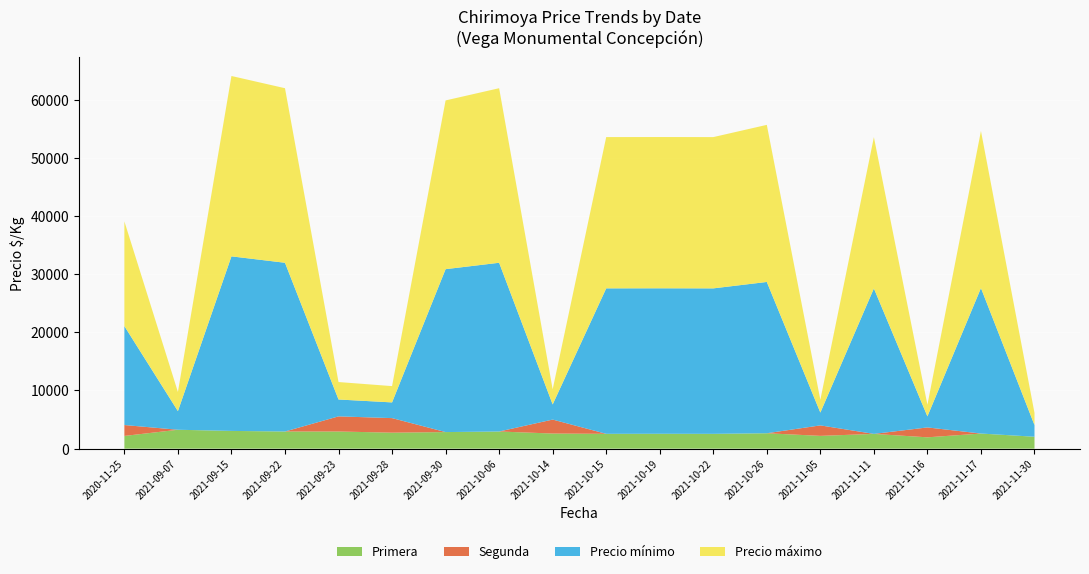

Reading left to right, list all the values displayed in this chart.

Primera: 2021-09-07=3250	2021-09-15=3050	2021-09-22=2950	2021-09-23=2950	2021-09-28=2750	2021-09-30=2850	2021-10-06=2950	2021-10-14=2600	2021-10-15=2550	2021-10-19=2560	2021-10-22=2547	2021-10-26=2650	2021-11-05=2200	2021-11-11=2538	2021-11-16=1950	2021-11-17=2600	2021-11-30=2050	2020-11-25=2188
Segunda: 2021-09-07=0	2021-09-15=0	2021-09-22=0	2021-09-23=2600	2021-09-28=2500	2021-09-30=0	2021-10-06=0	2021-10-14=2400	2021-10-15=0	2021-10-19=0	2021-10-22=0	2021-10-26=0	2021-11-05=1800	2021-11-11=0	2021-11-16=1700	2021-11-17=0	2021-11-30=0	2020-11-25=1875
Precio mínimo: 2021-09-07=3200	2021-09-15=30000	2021-09-22=29000	2021-09-23=2900	2021-09-28=2700	2021-09-30=28000	2021-10-06=29000	2021-10-14=2600	2021-10-15=25000	2021-10-19=25000	2021-10-22=25000	2021-10-26=26000	2021-11-05=2200	2021-11-11=25000	2021-11-16=1900	2021-11-17=25000	2021-11-30=2000	2020-11-25=17000
Precio máximo: 2021-09-07=3300	2021-09-15=31000	2021-09-22=30000	2021-09-23=3000	2021-09-28=2800	2021-09-30=29000	2021-10-06=30000	2021-10-14=2600	2021-10-15=26000	2021-10-19=26000	2021-10-22=26000	2021-10-26=27000	2021-11-05=2200	2021-11-11=26000	2021-11-16=2000	2021-11-17=27000	2021-11-30=2100	2020-11-25=18000